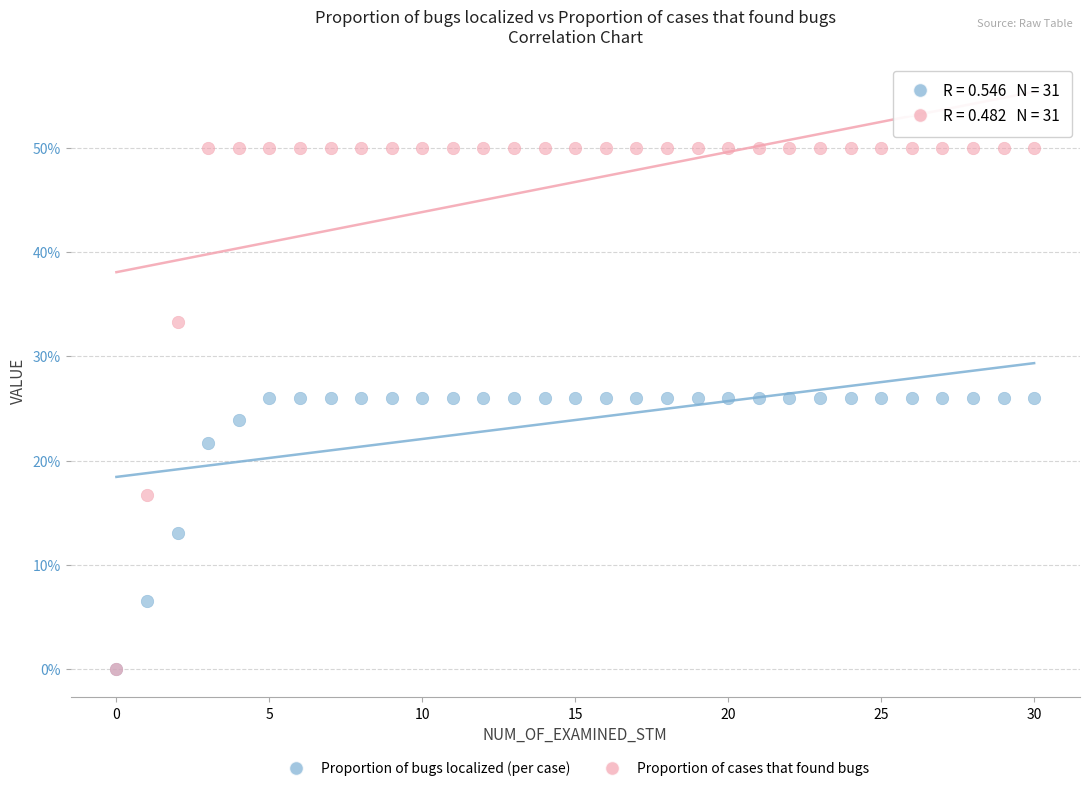

What are all the series names shown in the legend?

Proportion of bugs localized (per case), Proportion of cases that found bugs